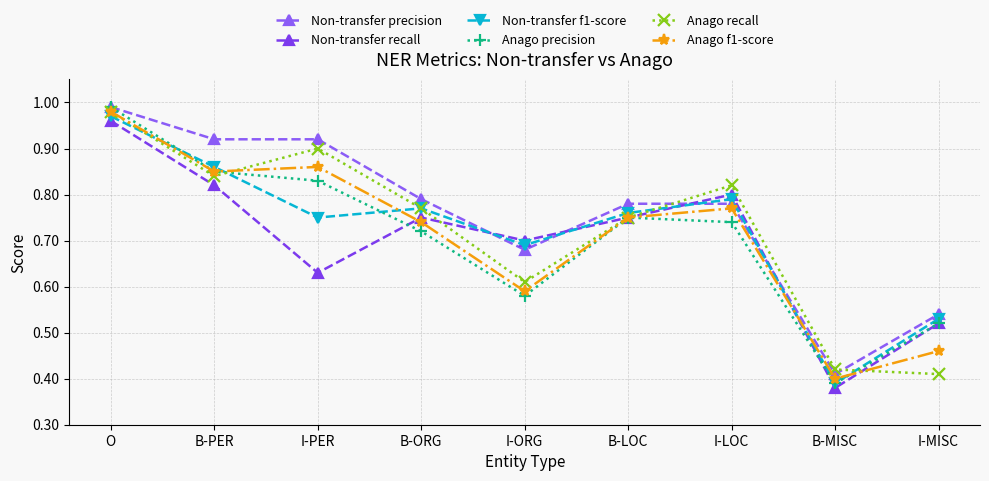

Which label corresponds to the smallest value in the chart?

B-MISC